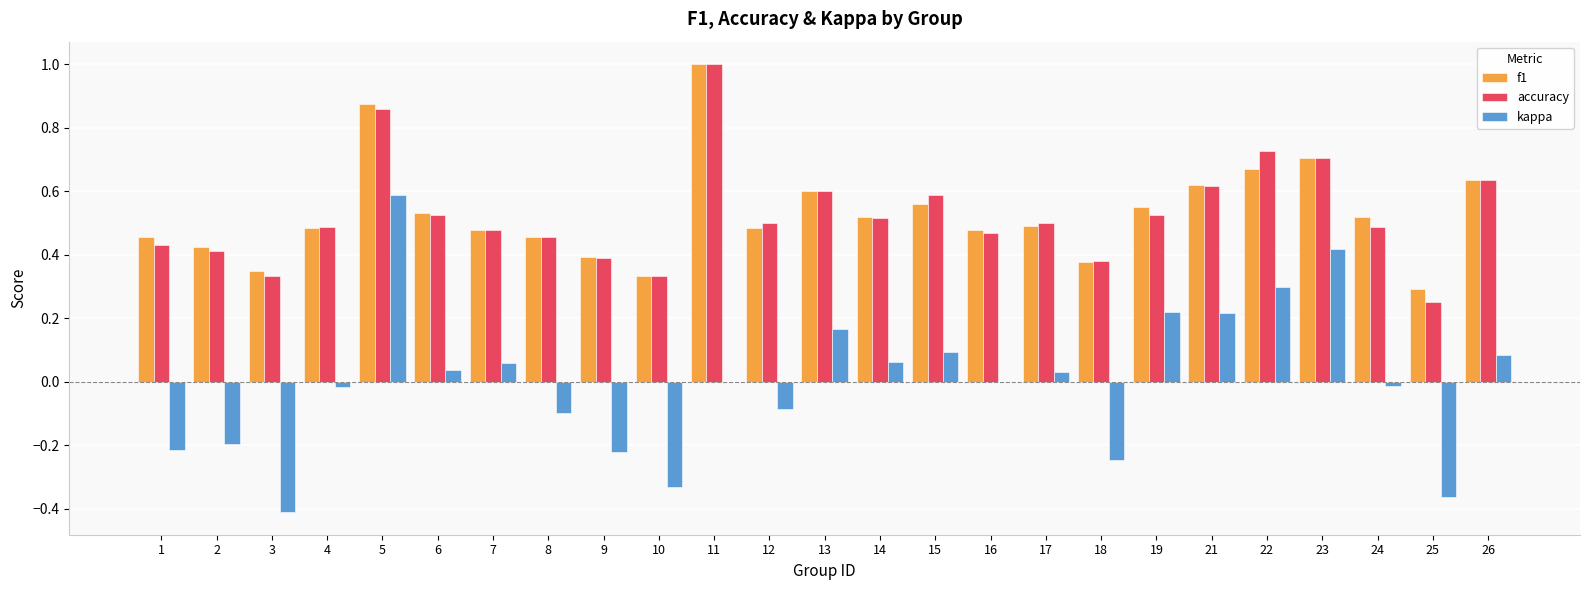

Does the chart contain stacked bars?

No